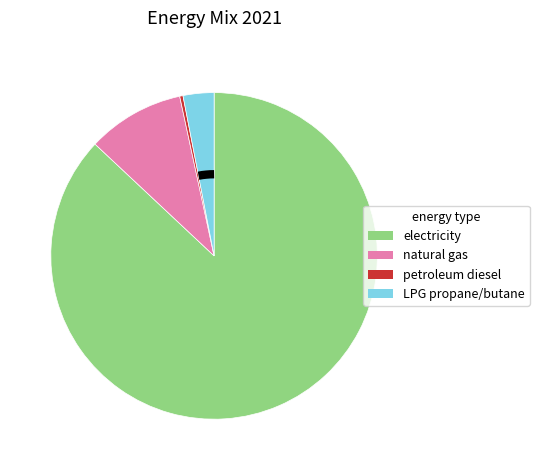

Rank the categories by value from highest to lowest.

electricity, natural gas, LPG propane/butane, petroleum diesel